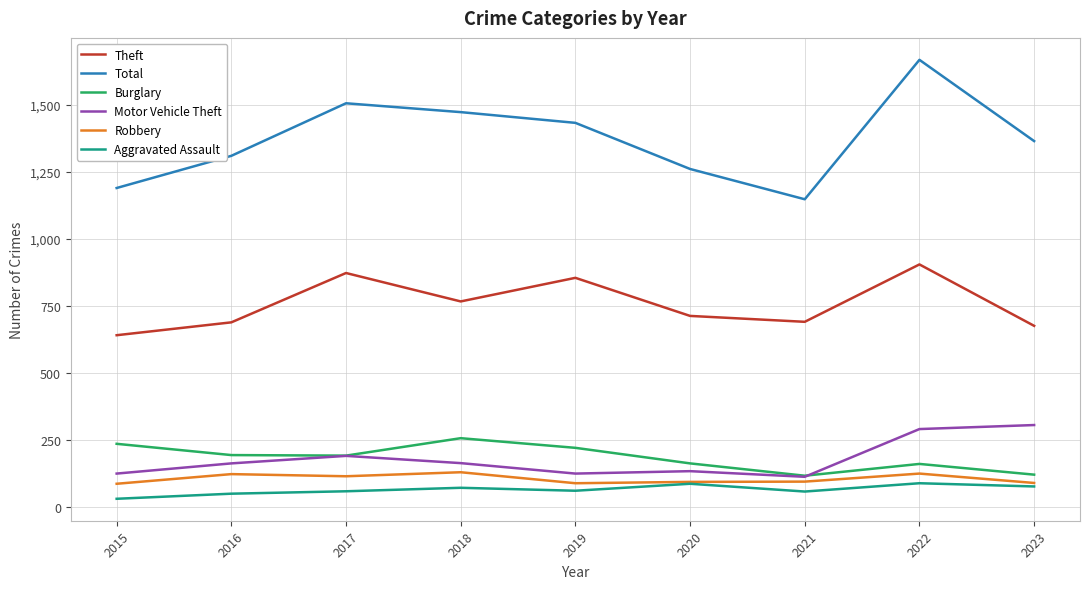

Which series has the largest range (max minus min)?

Total